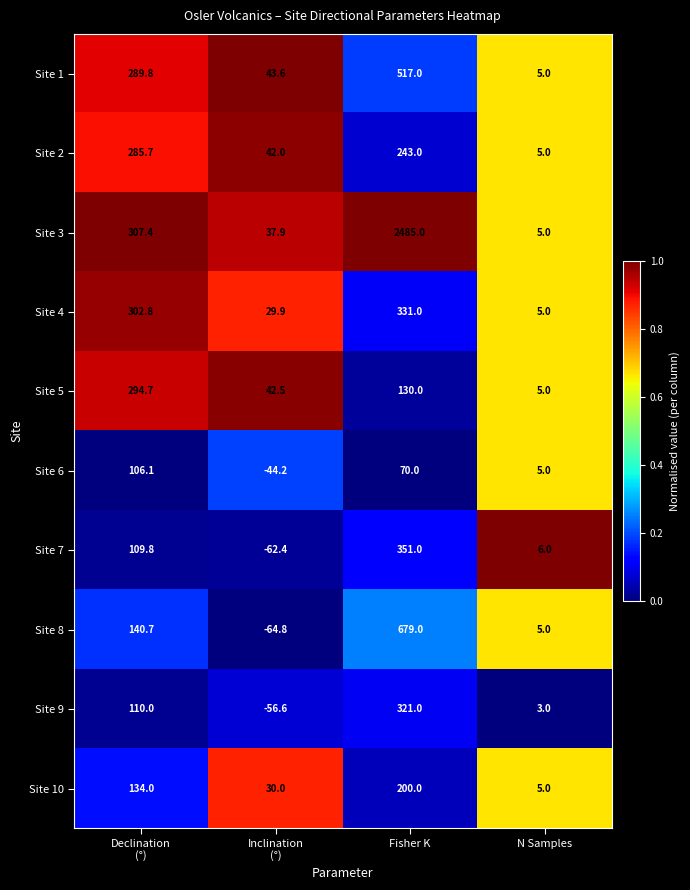

Which series changed the most between Inclination
(°) and Fisher K?

Site 3